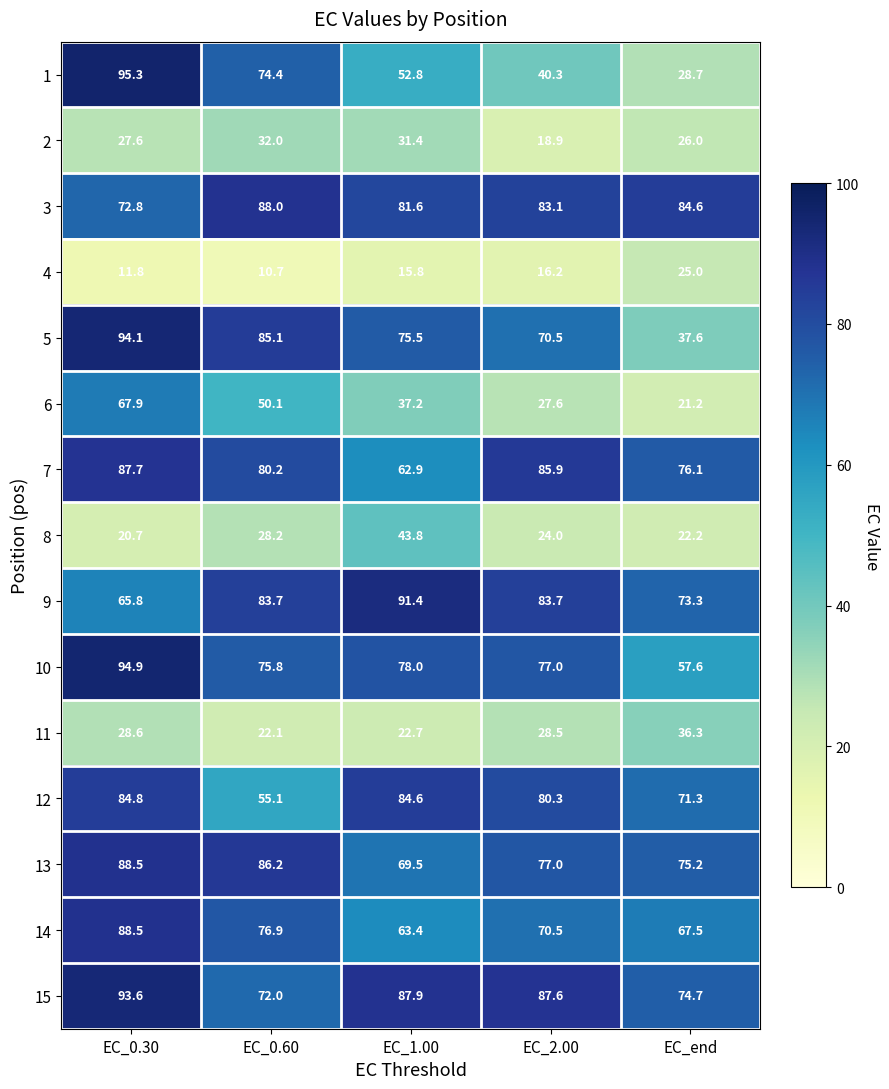

Read the 7 value at EC_0.60.

80.2